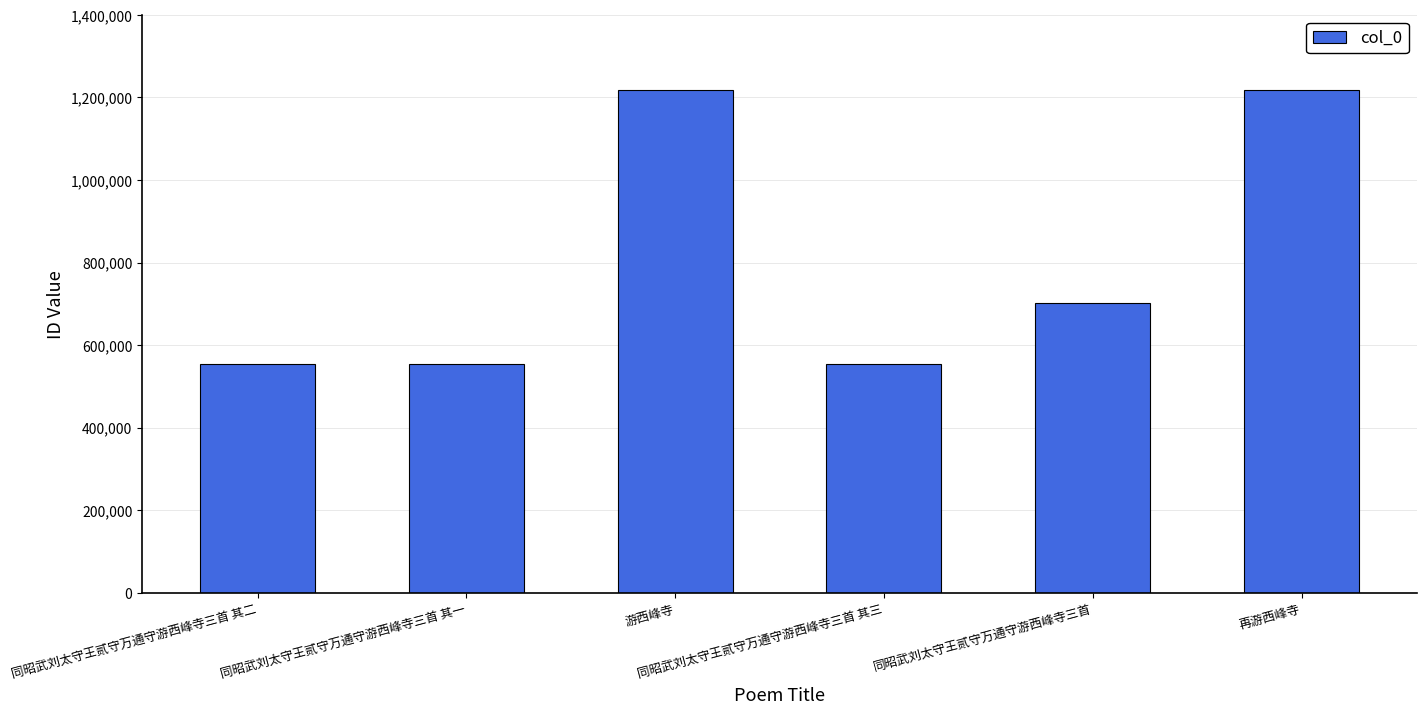

How many series are shown in this chart?

1